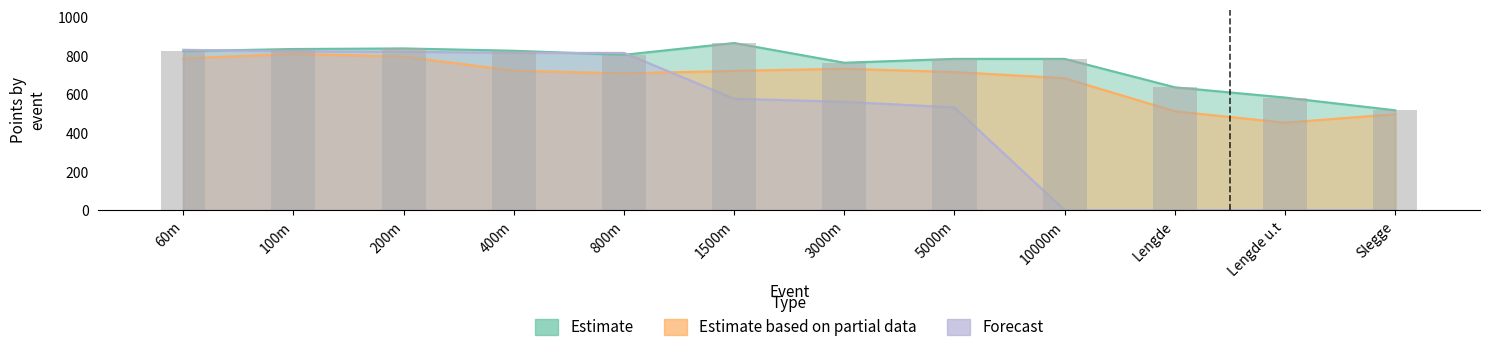

What position from the right is 3000m?

6